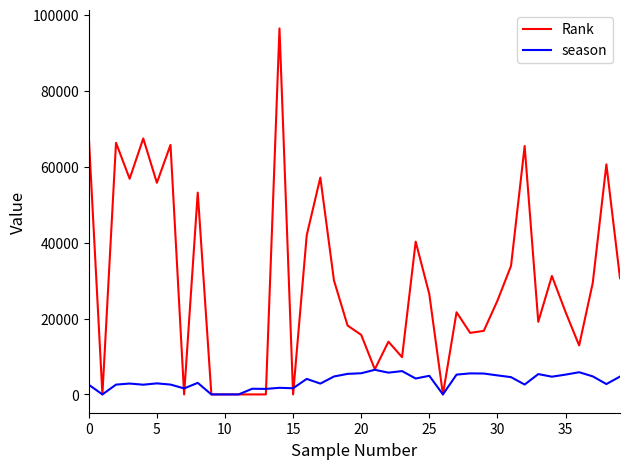

Does the chart have visible grid lines?

No